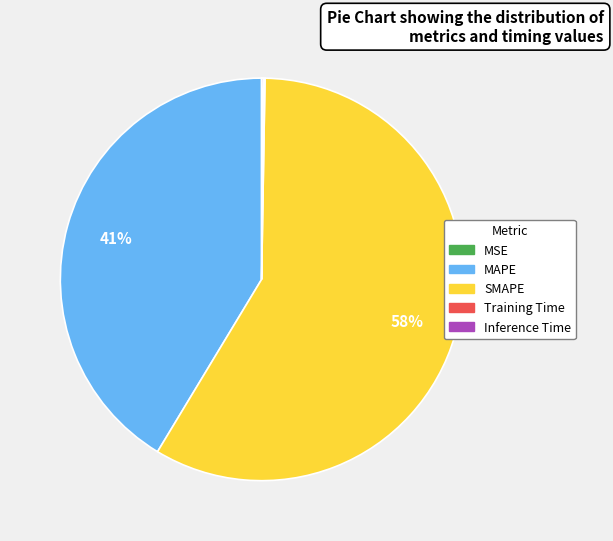

Which slice represents more than half of the pie?

SMAPE